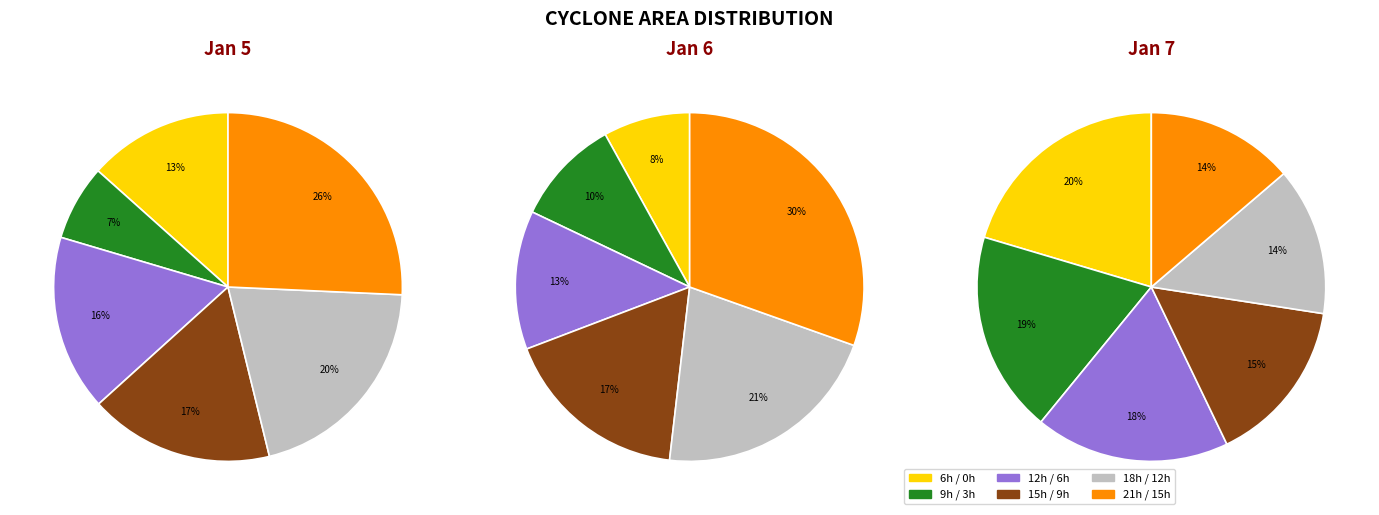

Is 5 the majority of the pie?

No